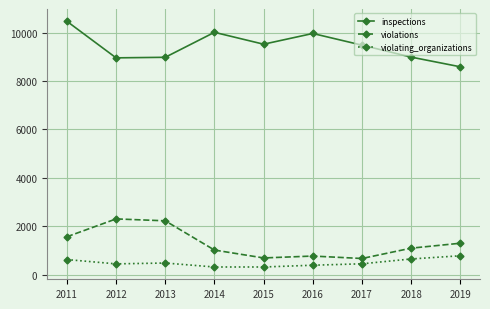

Which series has the largest range (max minus min)?

inspections